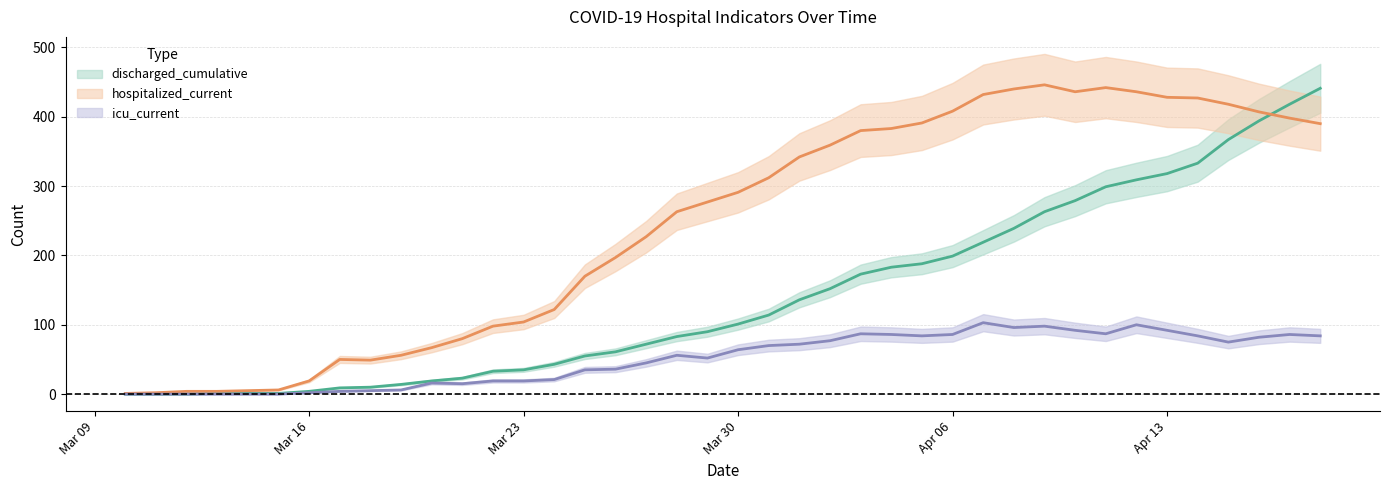

True or false: icu_current and hospitalized_current intersect in this chart.

False